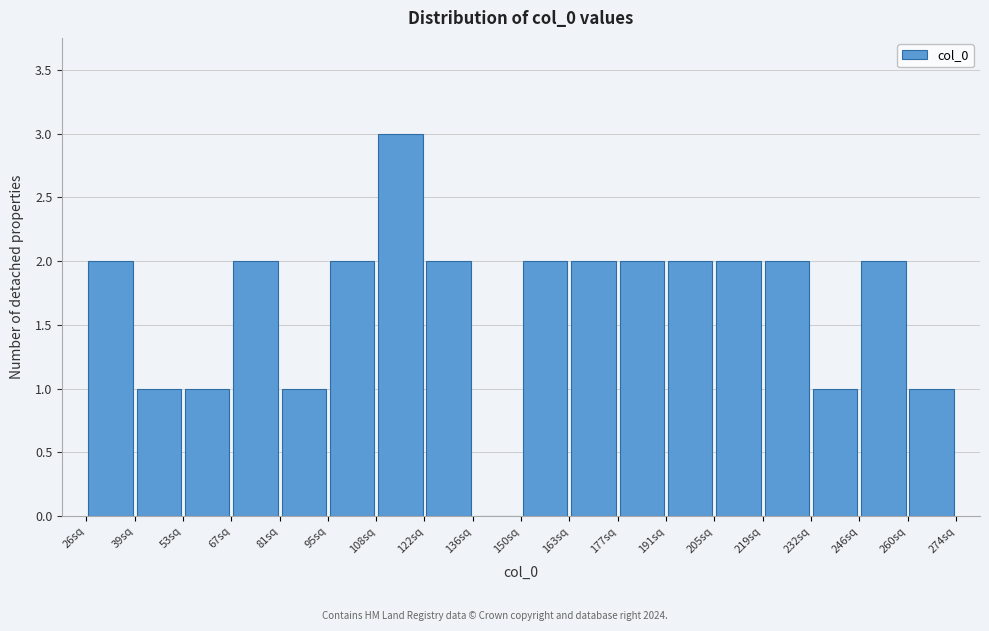

How tall is the bar that spans 150 to 164 on the x-axis? Neither the bar edges nor the heights are printed on the chart, so give them approximately, as read against the axes.

2